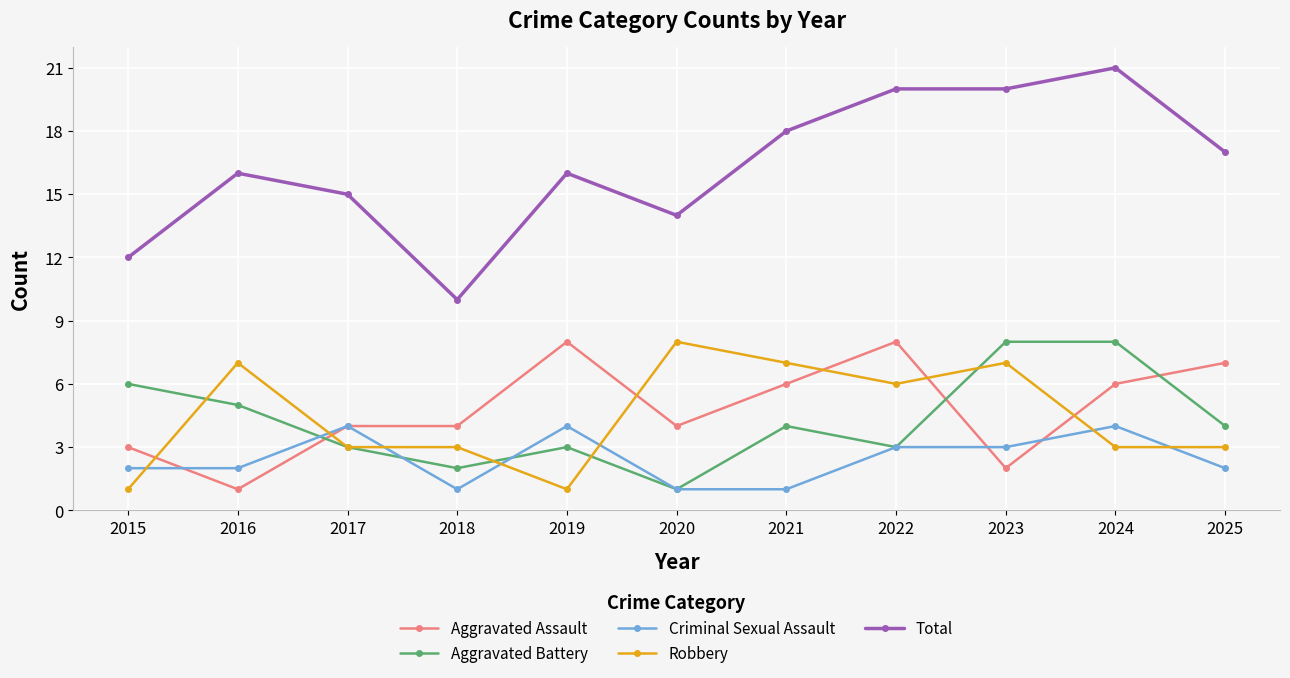

How many intersections are there between Robbery and Criminal Sexual Assault?

7